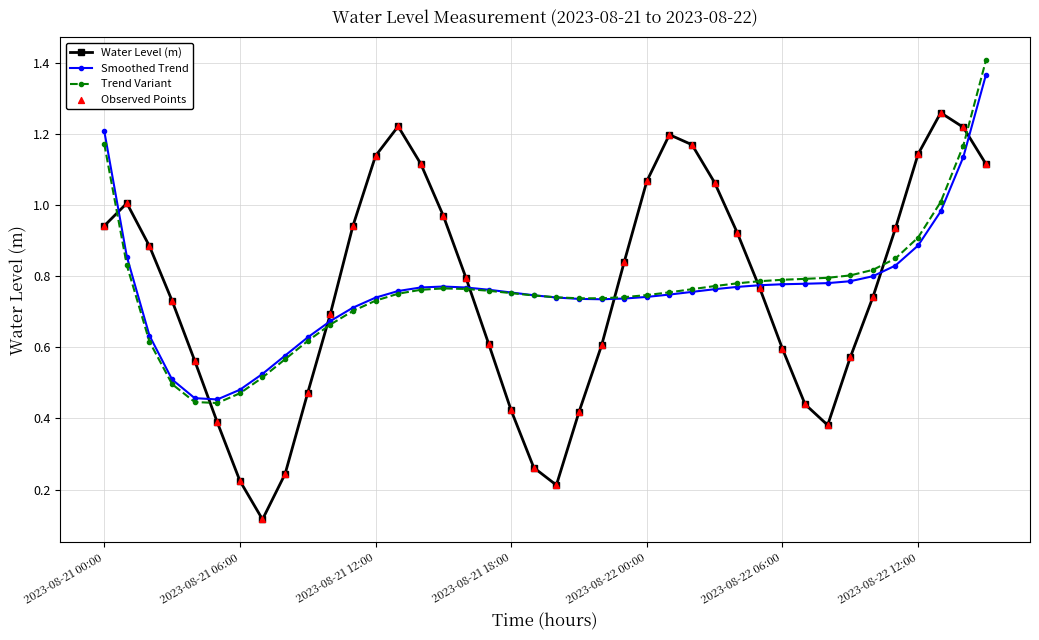

True or false: Water Level (m) has more than 0 points higher than both neighbors.

True